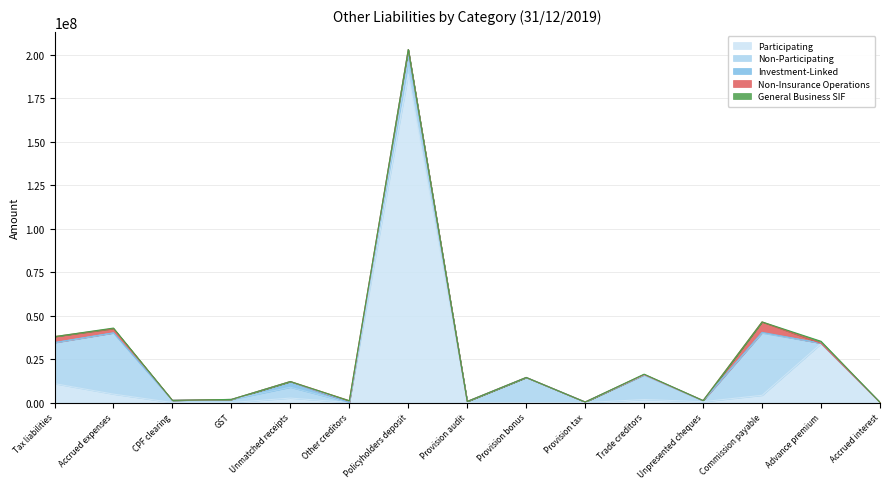

Reading right to left, extract all data points from this chart.

Participating: Accrued interest=121655	Advance premium=33853335	Commission payable=4169747	Unpresented cheques=504811	Trade creditors=1734415	Provision tax=0	Provision bonus=0	Provision audit=0	Policyholders deposit=188721490	Other creditors=0	Unmatched receipts=2566250	GST=0	CPF clearing=0	Accrued expenses=4846729	Tax liabilities=10863080
Non-Participating: Accrued interest=0	Advance premium=230851	Commission payable=35801114	Unpresented cheques=470864	Trade creditors=14011607	Provision tax=298930	Provision bonus=14416253	Provision audit=621227	Policyholders deposit=7517148	Other creditors=0	Unmatched receipts=6234357	GST=1762216	CPF clearing=1250148	Accrued expenses=35105684	Tax liabilities=23498766
Investment-Linked: Accrued interest=0	Advance premium=1280	Commission payable=378295	Unpresented cheques=154463	Trade creditors=335702	Provision tax=0	Provision bonus=0	Provision audit=0	Policyholders deposit=6730201	Other creditors=0	Unmatched receipts=3273098	GST=15418	CPF clearing=0	Accrued expenses=145838	Tax liabilities=144629
Non-Insurance Operations: Accrued interest=0	Advance premium=0	Commission payable=6004102	Unpresented cheques=0	Trade creditors=0	Provision tax=0	Provision bonus=0	Provision audit=0	Policyholders deposit=0	Other creditors=1038830	Unmatched receipts=0	GST=0	CPF clearing=0	Accrued expenses=2414397	Tax liabilities=3397484
General Business SIF: Accrued interest=0	Advance premium=1131254	Commission payable=0	Unpresented cheques=0	Trade creditors=234403	Provision tax=0	Provision bonus=0	Provision audit=0	Policyholders deposit=0	Other creditors=0	Unmatched receipts=0	GST=21468	CPF clearing=0	Accrued expenses=311637	Tax liabilities=0